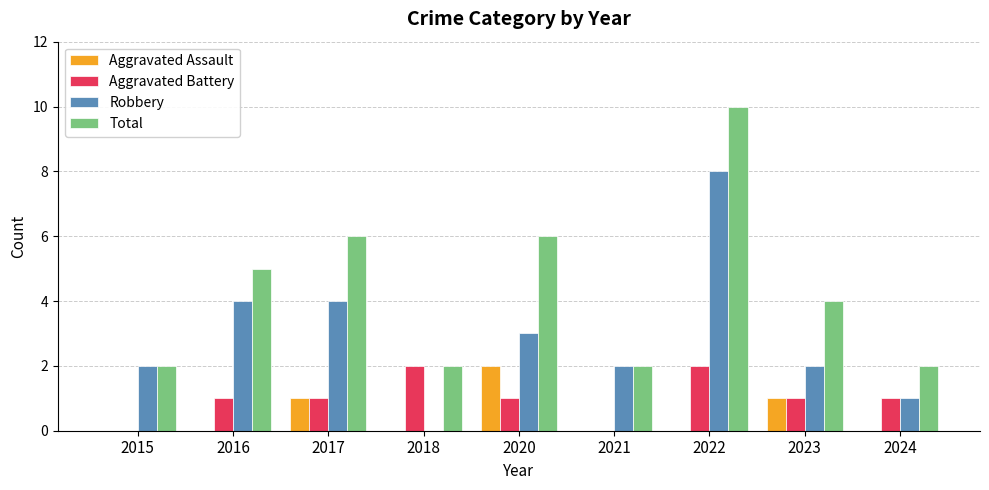

True or false: Aggravated Assault has a value of 1 at 2024.

False